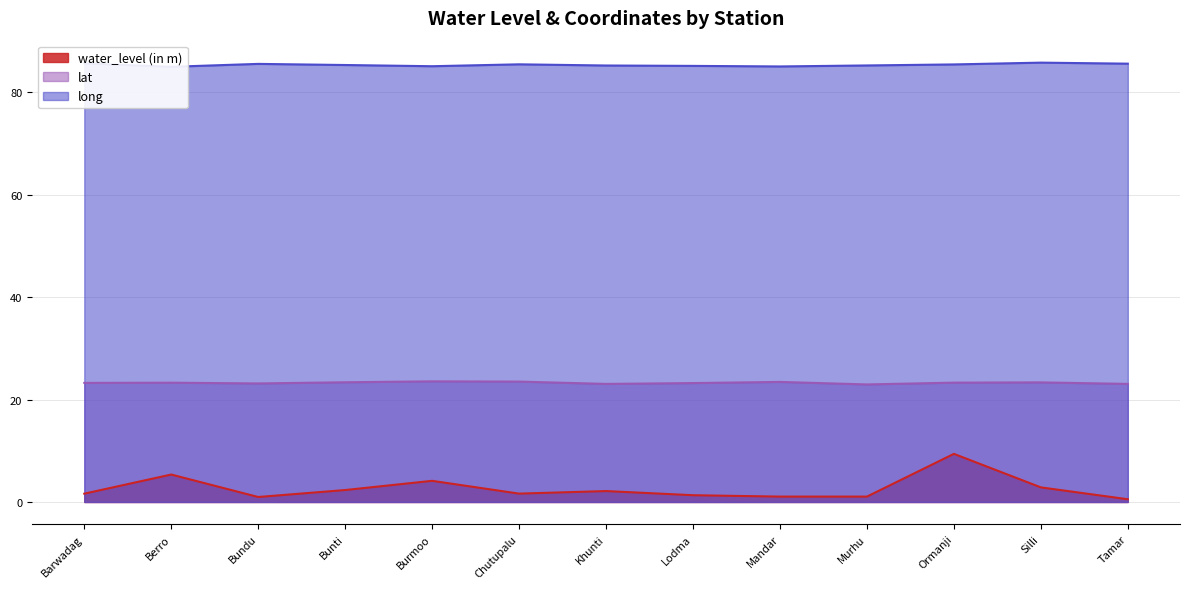

List the series in order of their peak value, lowest first.

water_level (in m), lat, long